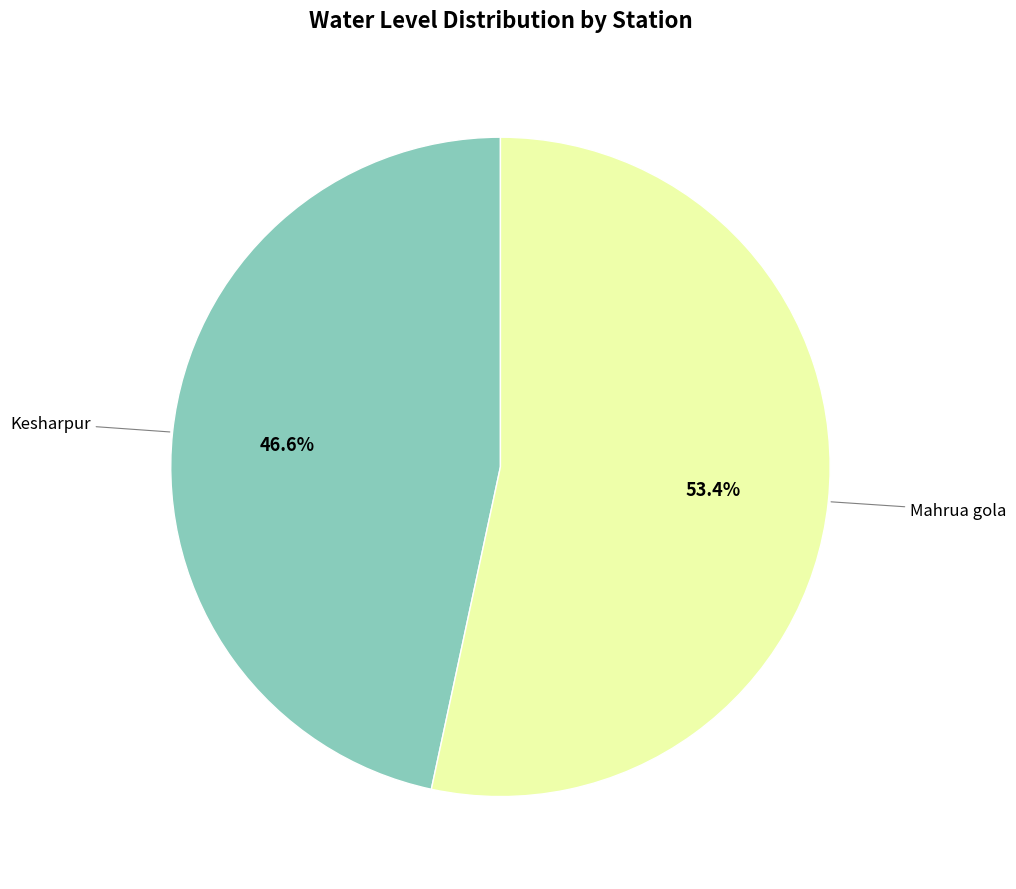

Is there a majority slice in this chart?

Yes